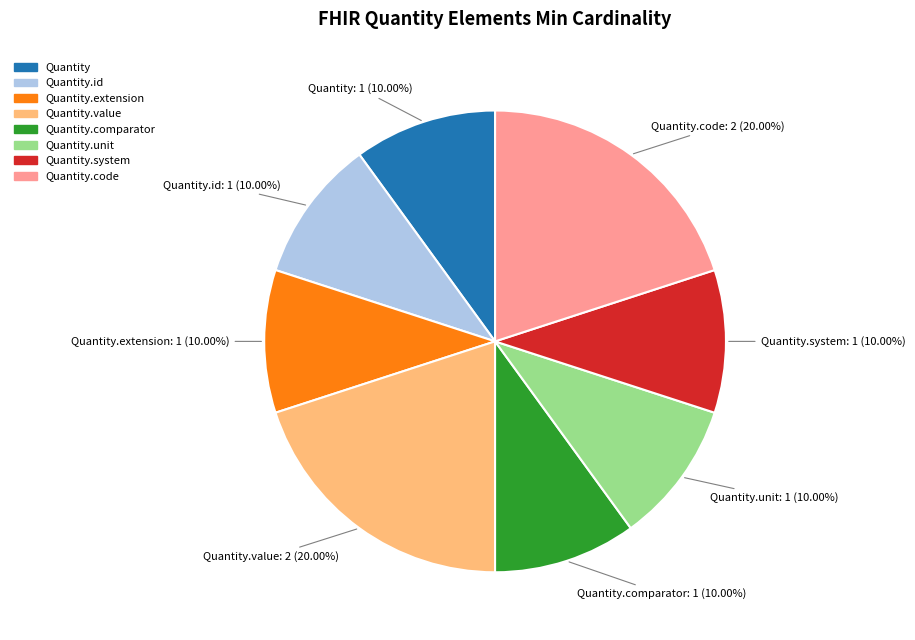

Is there any slice that represents more than half of the pie?

No